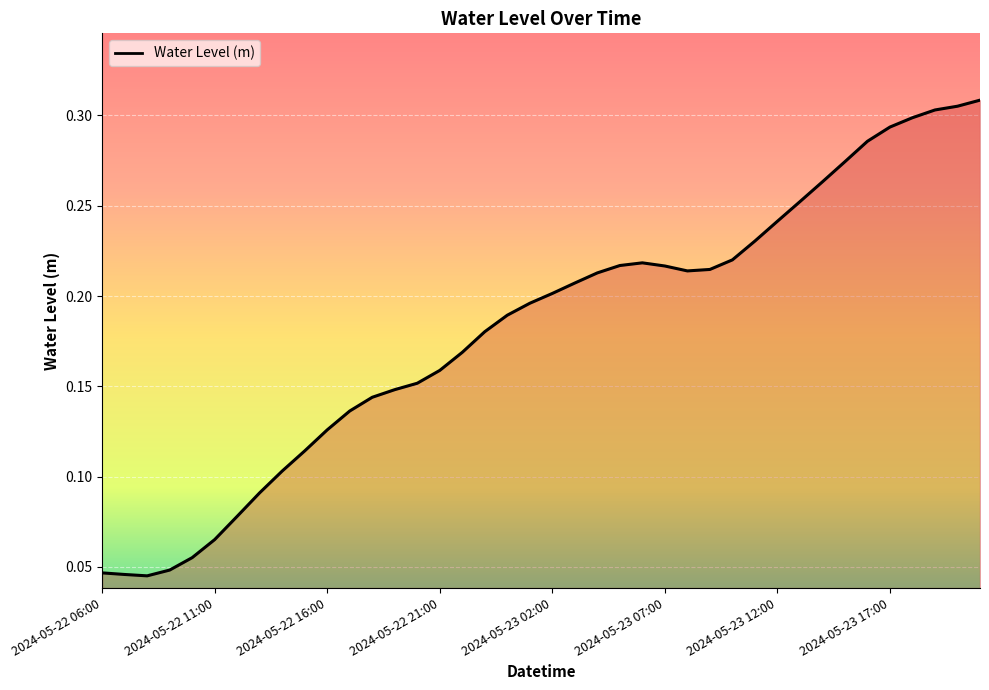

How many interior local peaks (higher than both neighbors) does the data have?

1